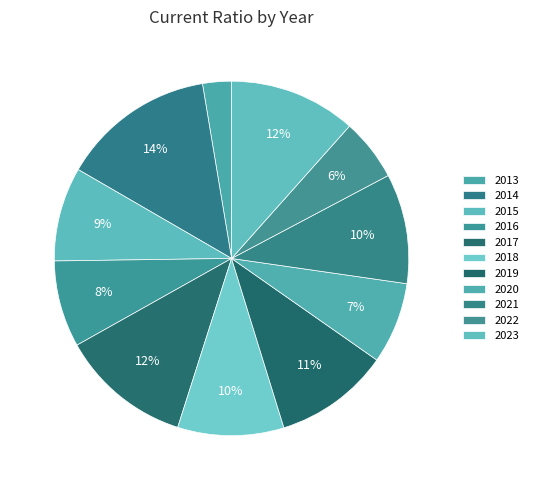

Which has a higher value, 2018 or 2016?

2018